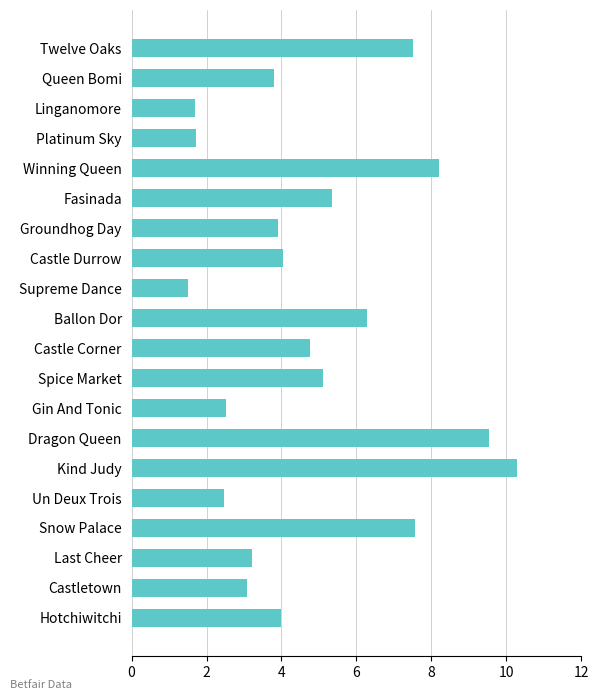

True or false: the data shows 1.2 at Platinum Sky.

False